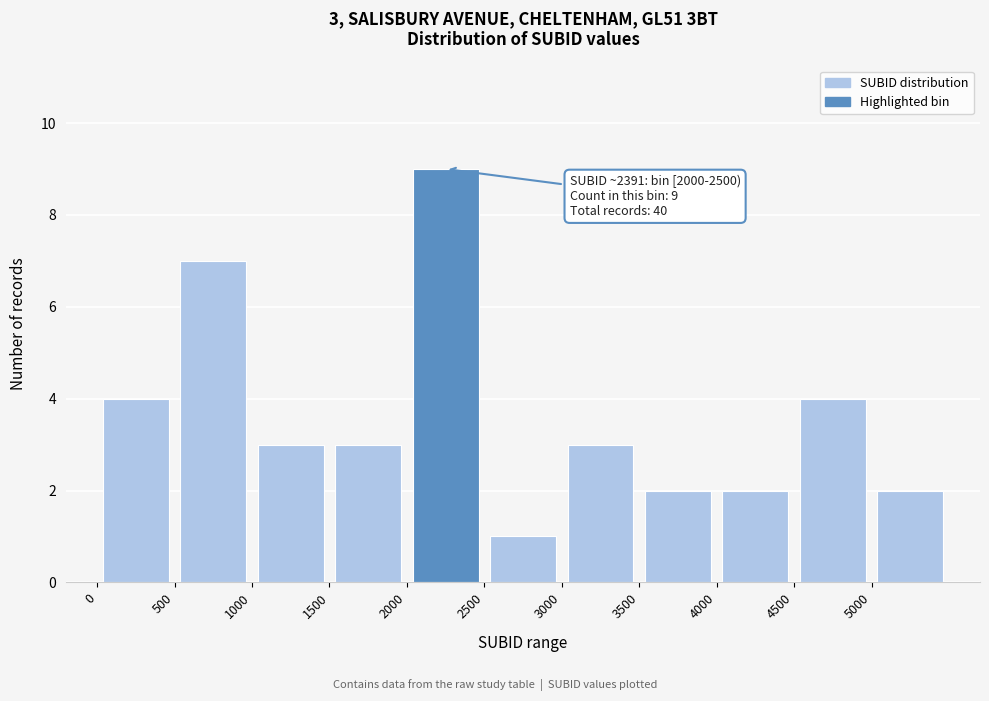

Over which range of the x-axis is the bar tallest?

2000 to 2500